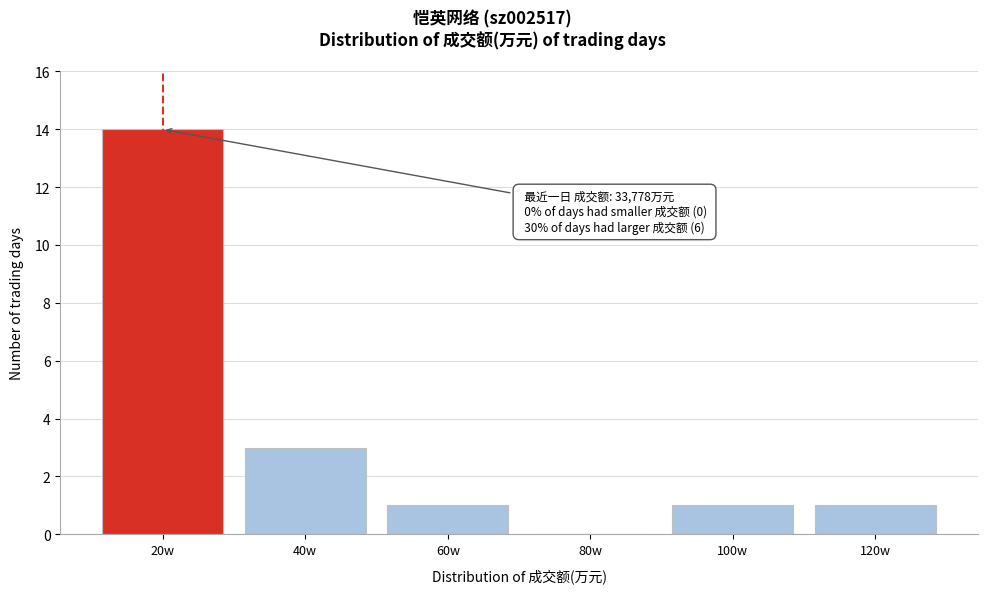

Reading right to left, transcribe all the data shown in this chart.

120w=1	100w=1	80w=0	60w=1	40w=3	20w=14